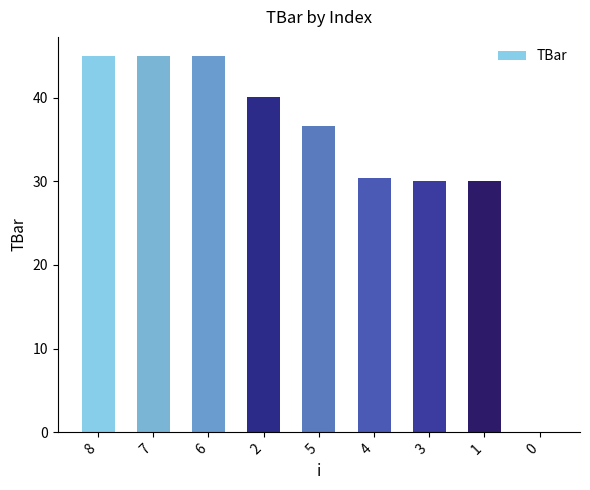

Is it true that the value at 2 is 40.1?

True